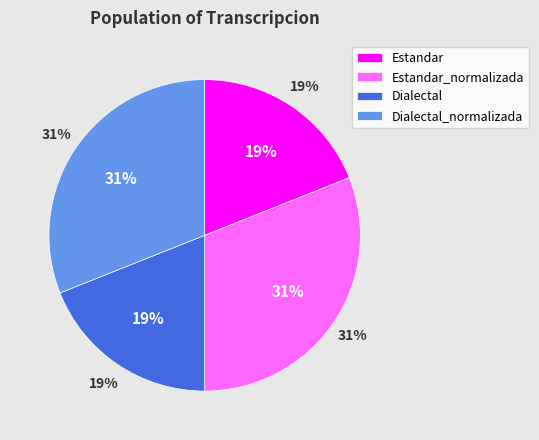

How many segments does this pie chart have?

4